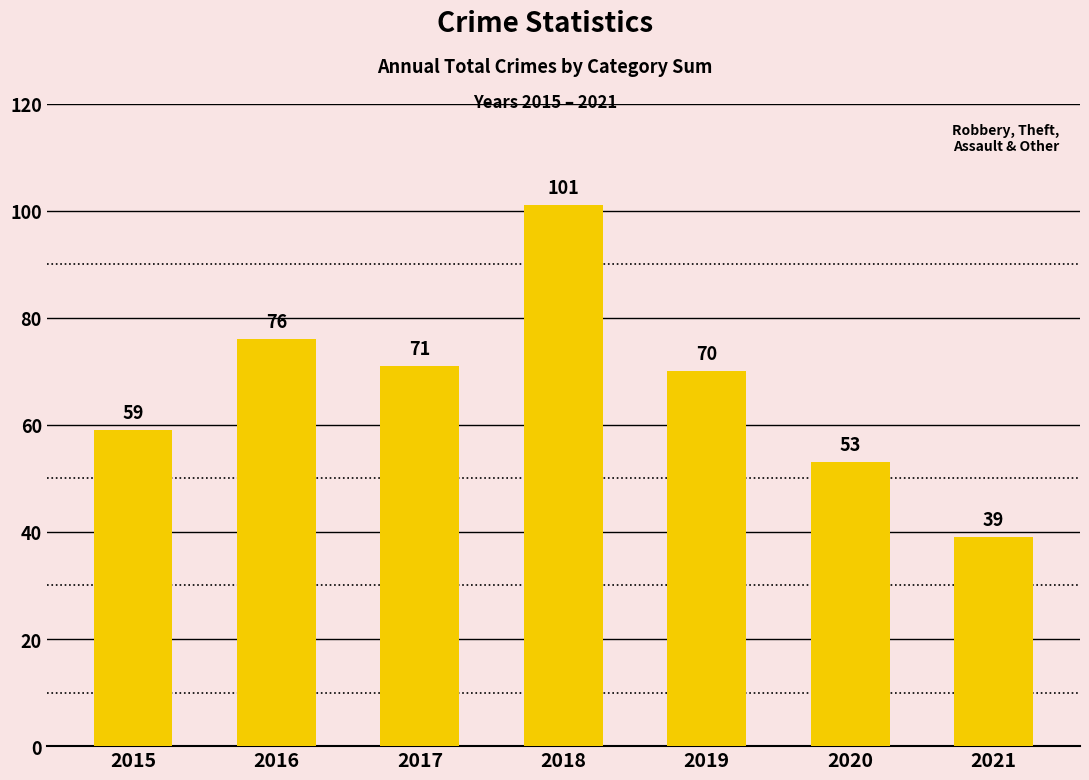

Approximately how many times larger is the value at 2020 compared to 2017?

0.7